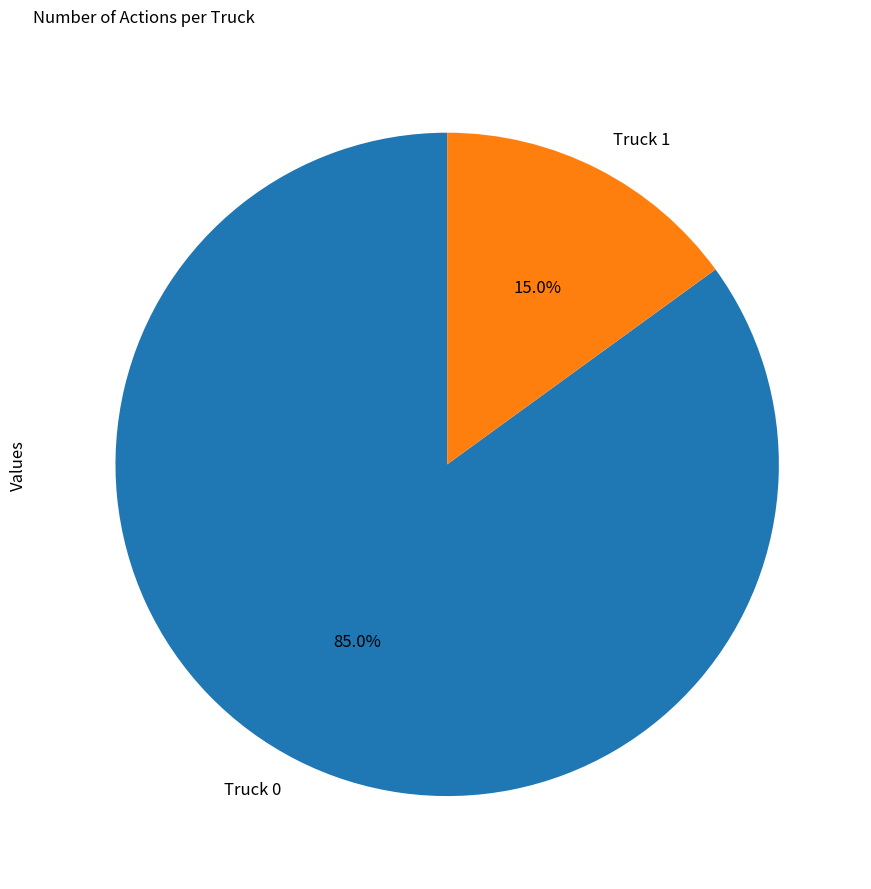

Approximately how many times larger is the value at Truck 1 compared to Truck 0?

0.2